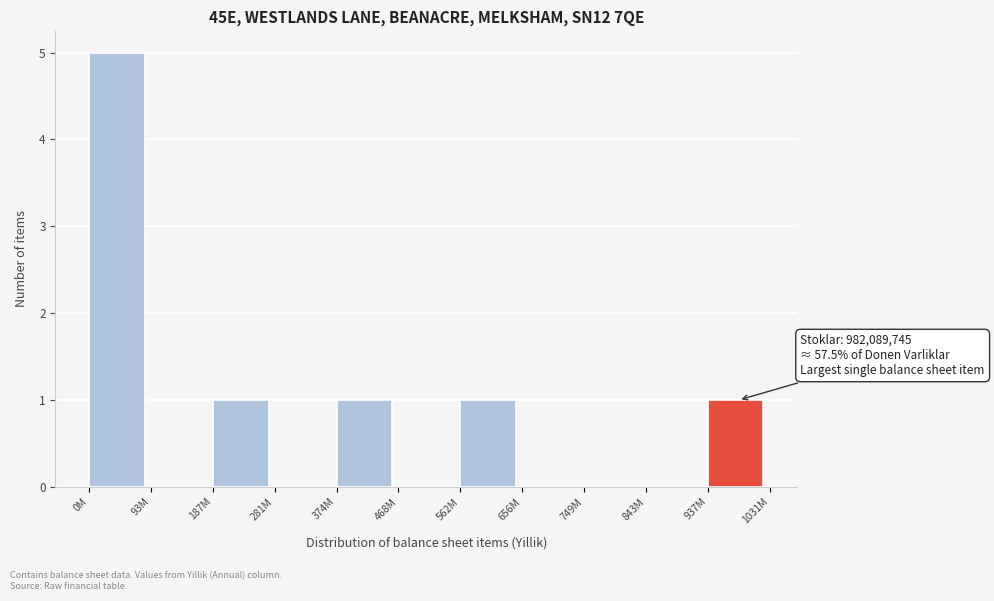

Reading left to right, transcribe all the data shown in this chart.

0M=5	93M=0	187M=1	281M=0	374M=1	468M=0	562M=1	656M=0	749M=0	843M=0	937M=1